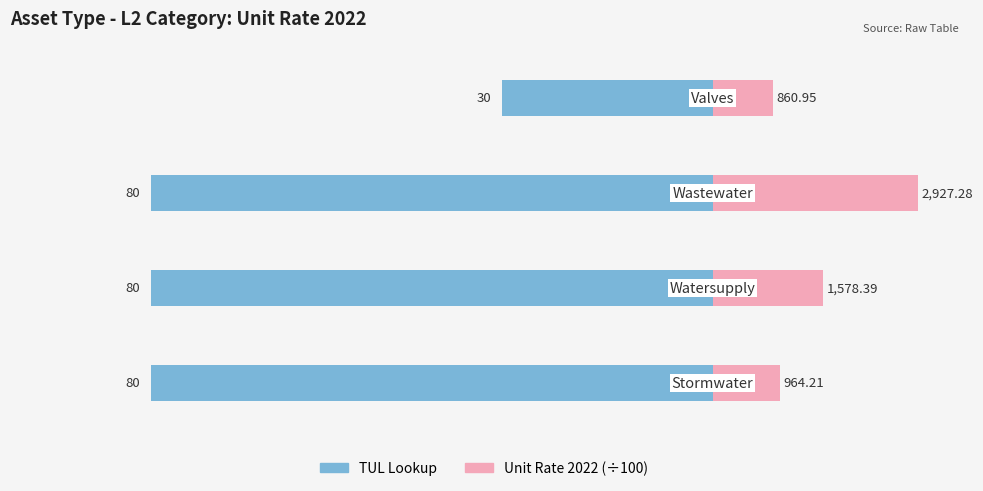

Reading left to right, list all the values displayed in this chart.

TUL Lookup: -80.0	-80.0	-80.0	-30.0
Unit Rate 2022 (÷100): 9.6	15.8	29.3	8.6